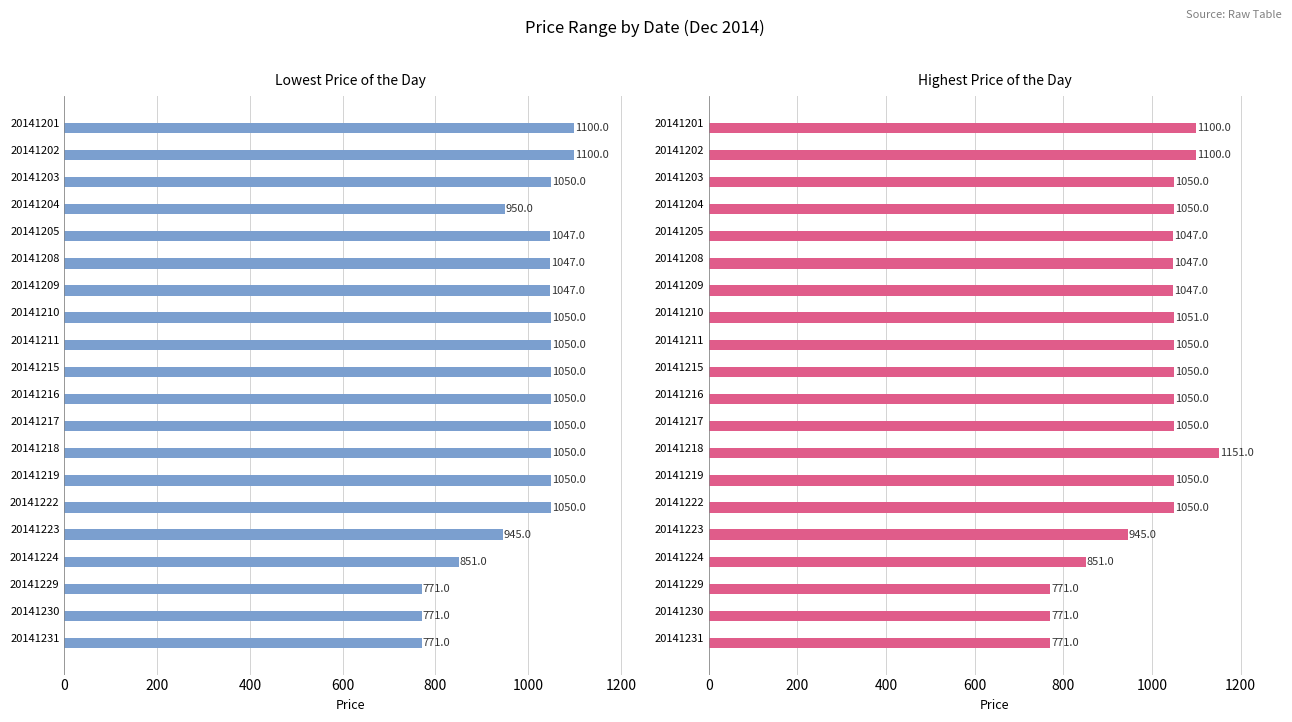

Between 20141208 and 20141229, which series saw the biggest shift?

Lowest Price of the Day